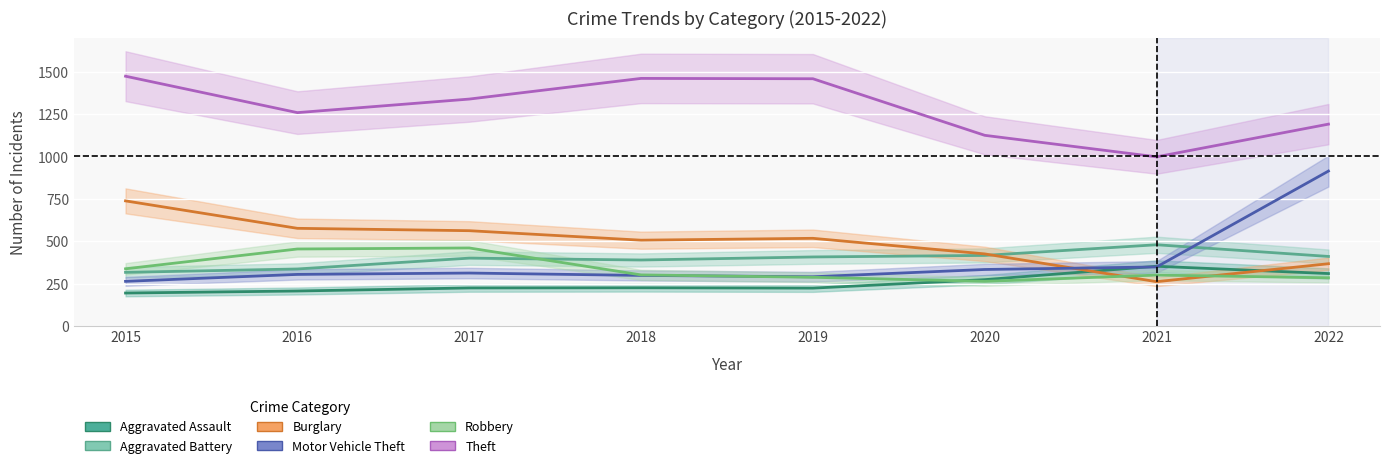

List the labels in order of Aggravated Battery value, largest first.

2021, 2020, 2022, 2019, 2017, 2018, 2016, 2015